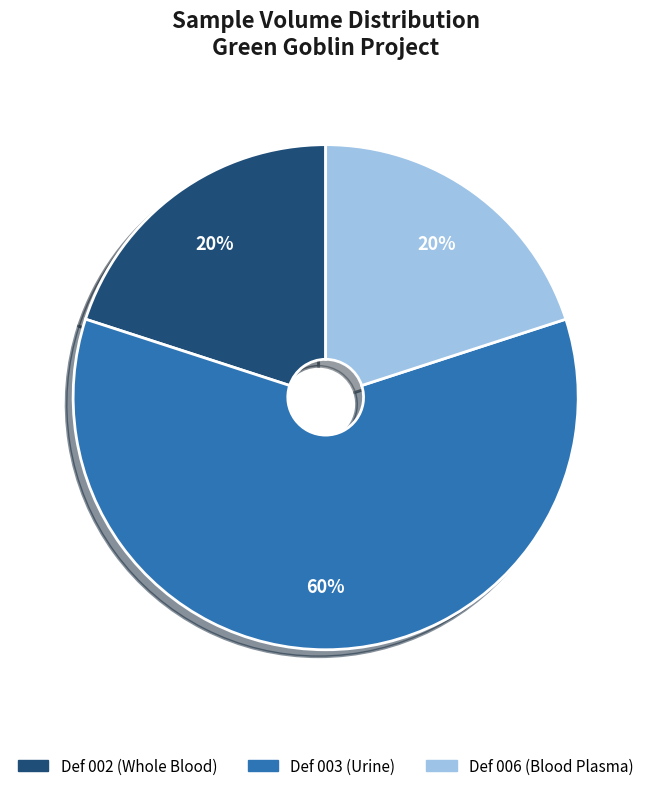

How many segments does this pie chart have?

3